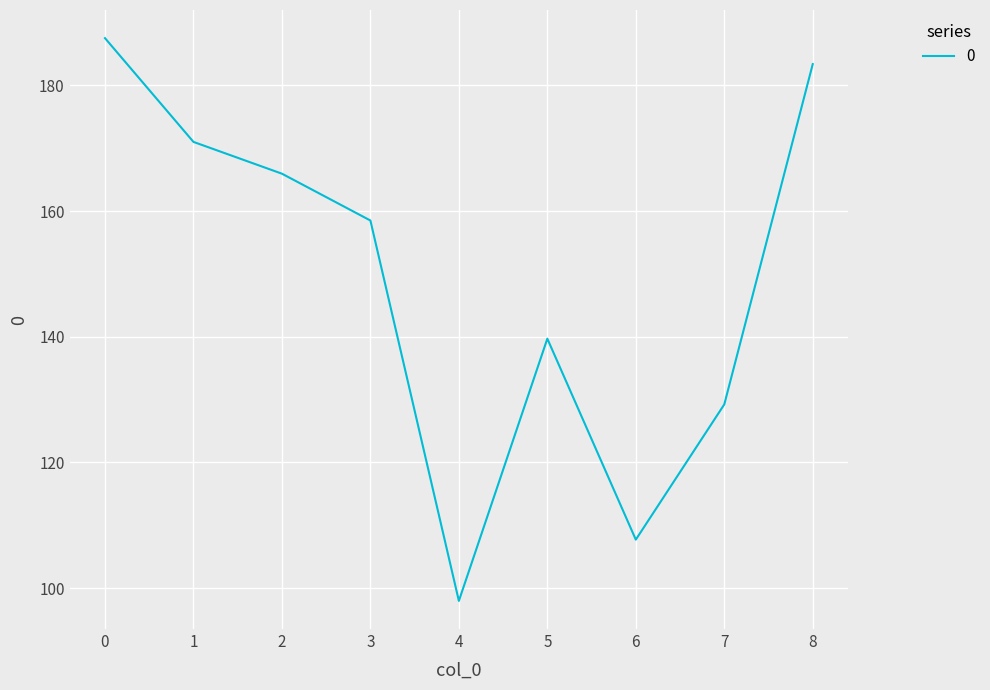

Which category has the lowest value across all series?

4